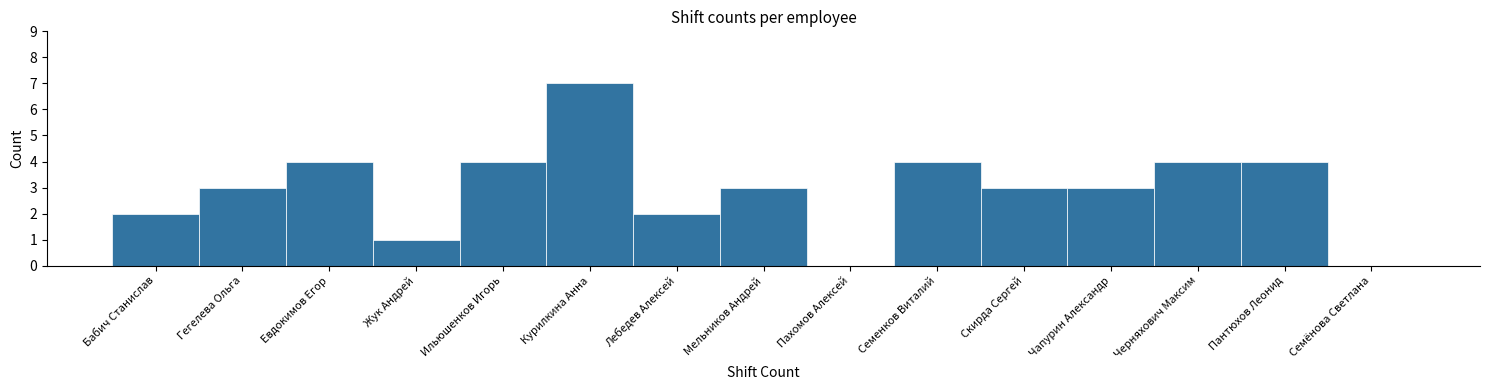

Reading left to right, extract all data points from this chart.

Бабич Станислав=2	Гегелева Ольга=3	Евдокимов Егор=4	Жук Андрей=1	Ильюшенков Игорь=4	Курилкина Анна=7	Лебедев Алексей=2	Мельников Андрей=3	Пахомов Алексей=0	Семенков Виталий=4	Скирда Сергей=3	Чапурин Александр=3	Черняхович Максим=4	Пантюхов Леонид=4	Семёнова Светлана=0